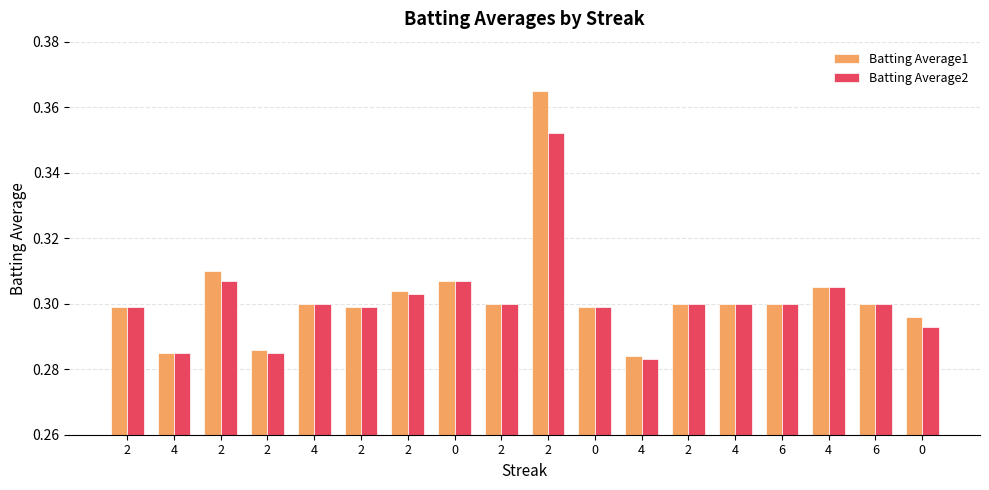

At which category is the sum across all series the highest?

2